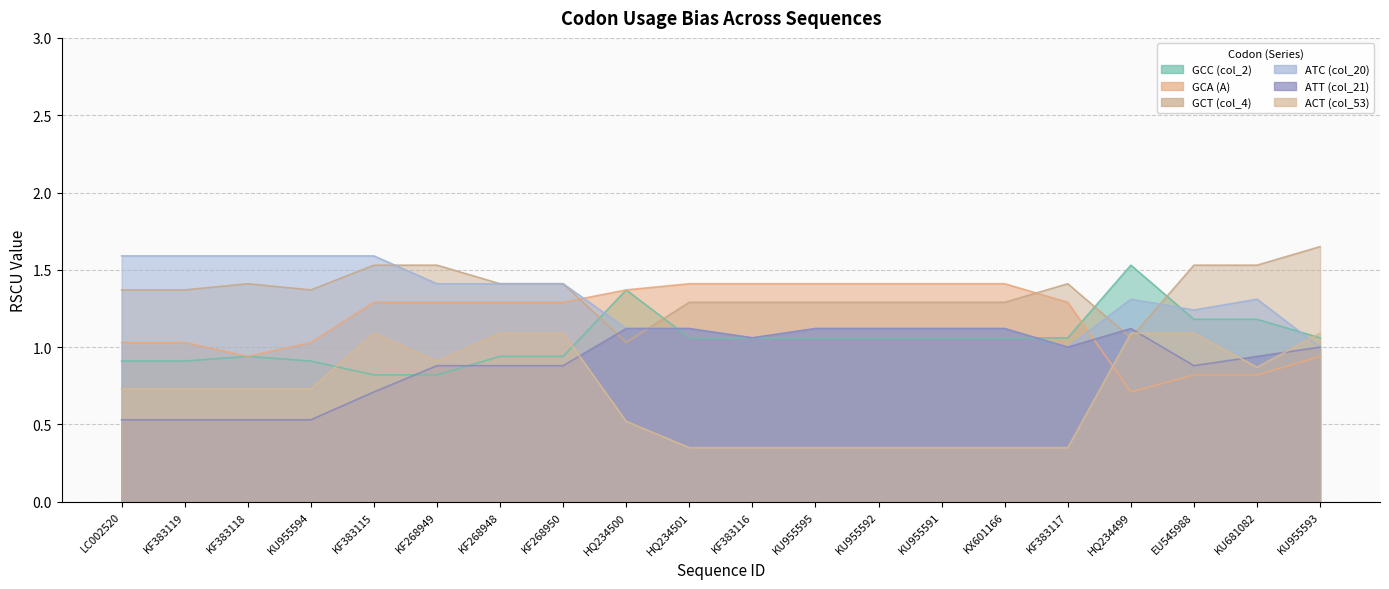

True or false: ATC (col_20) has a value of 1.1 at KU955591.

True